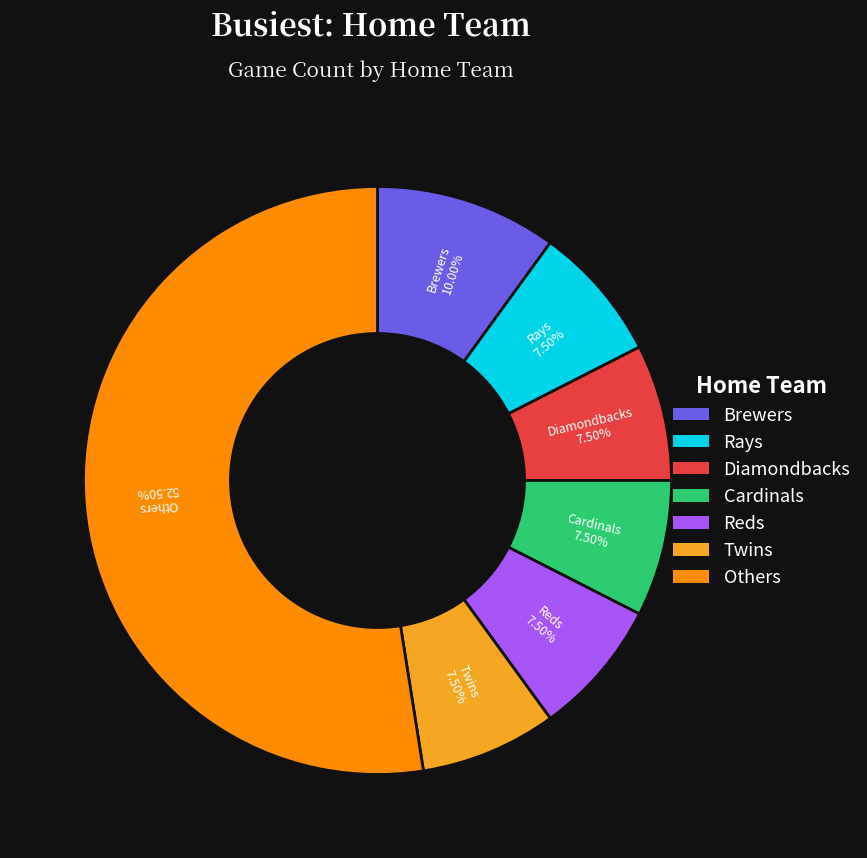

Count the number of slices in the pie.

7